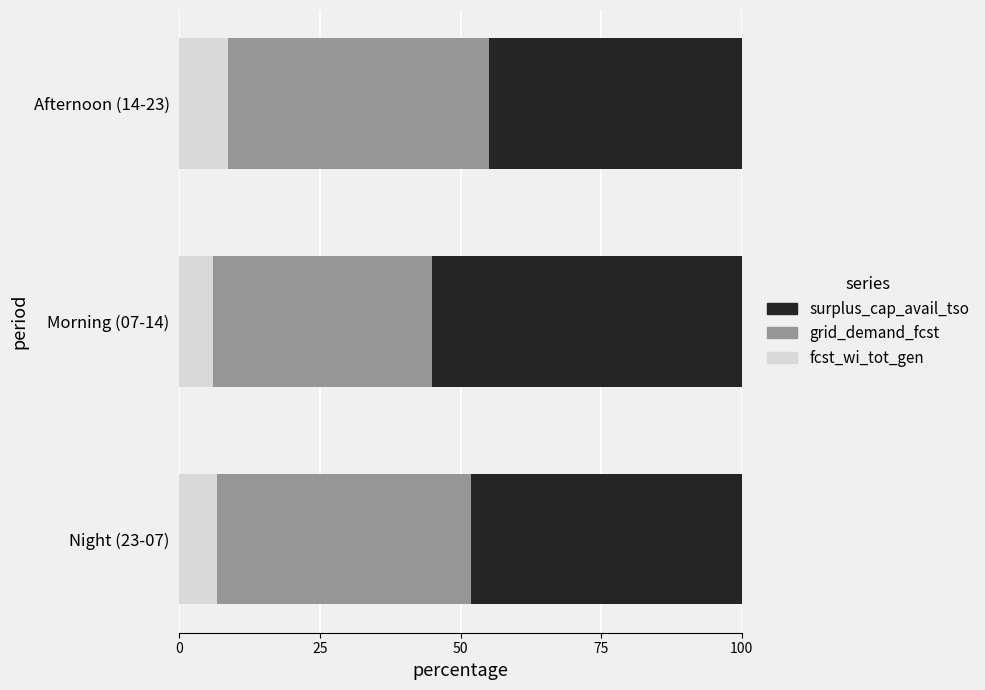

What is the sum of all fcst_wi_tot_gen values?

21.3